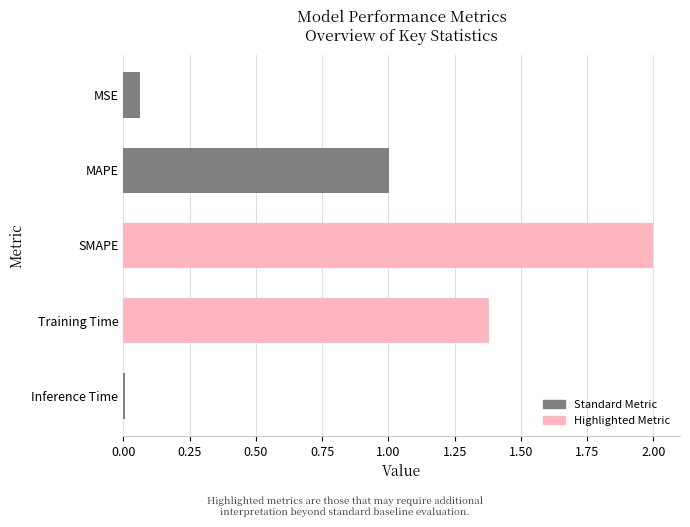

What is the average value?

0.9